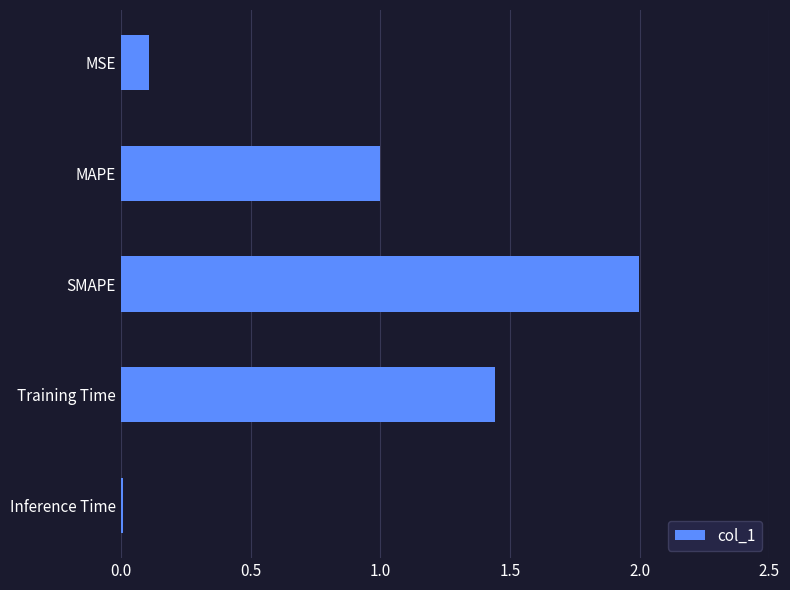

The value at SMAPE is 2.0. True or false?

True